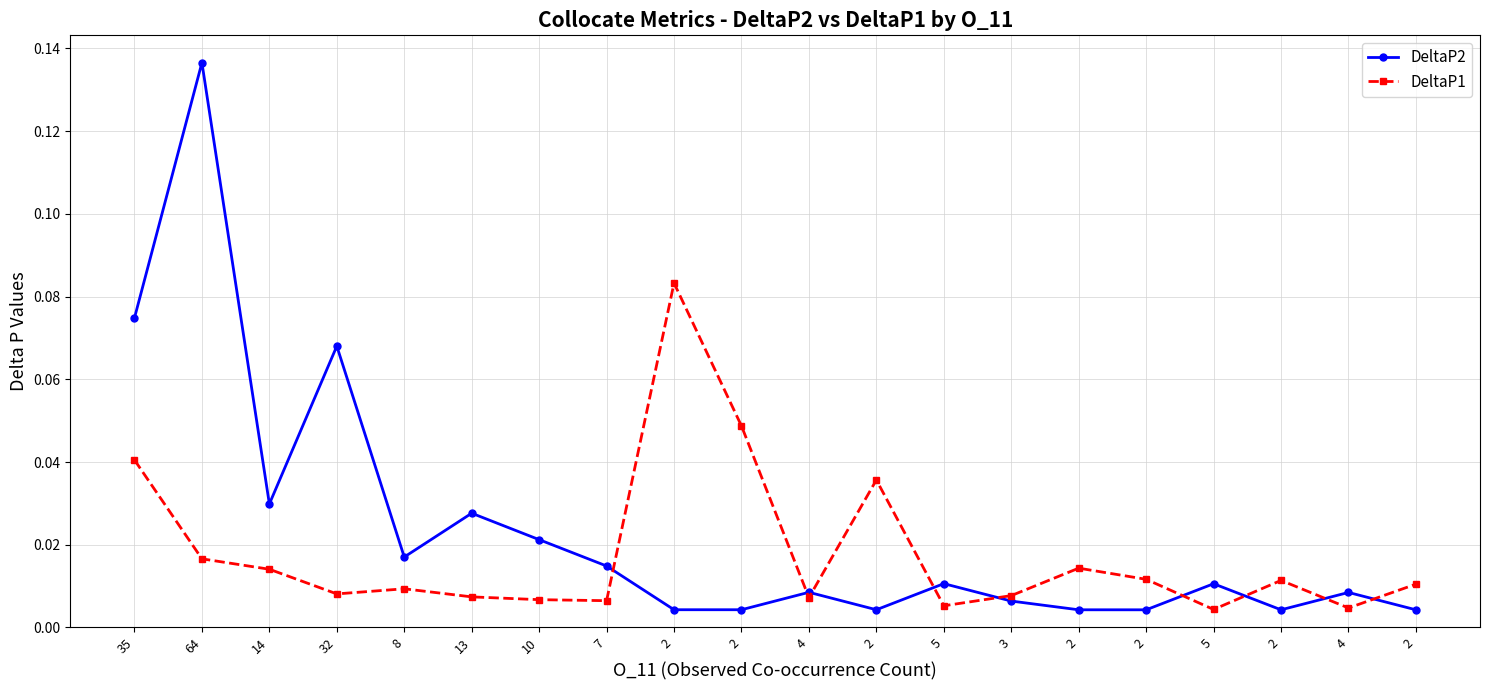

The DeltaP2 series shows 0.0 at 2. True or false?

True